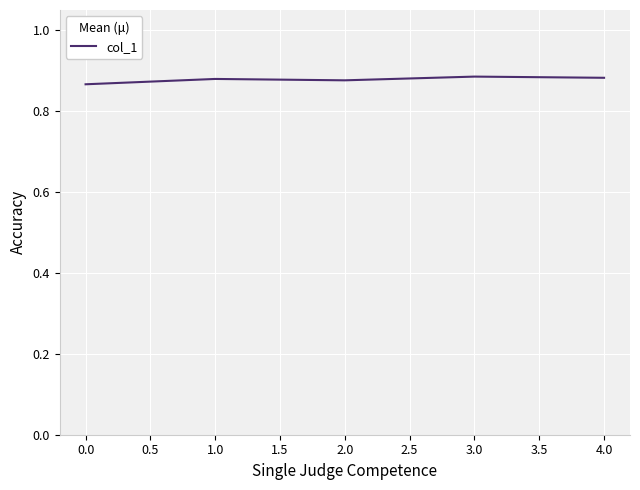

What is the sum of all values?

4.4